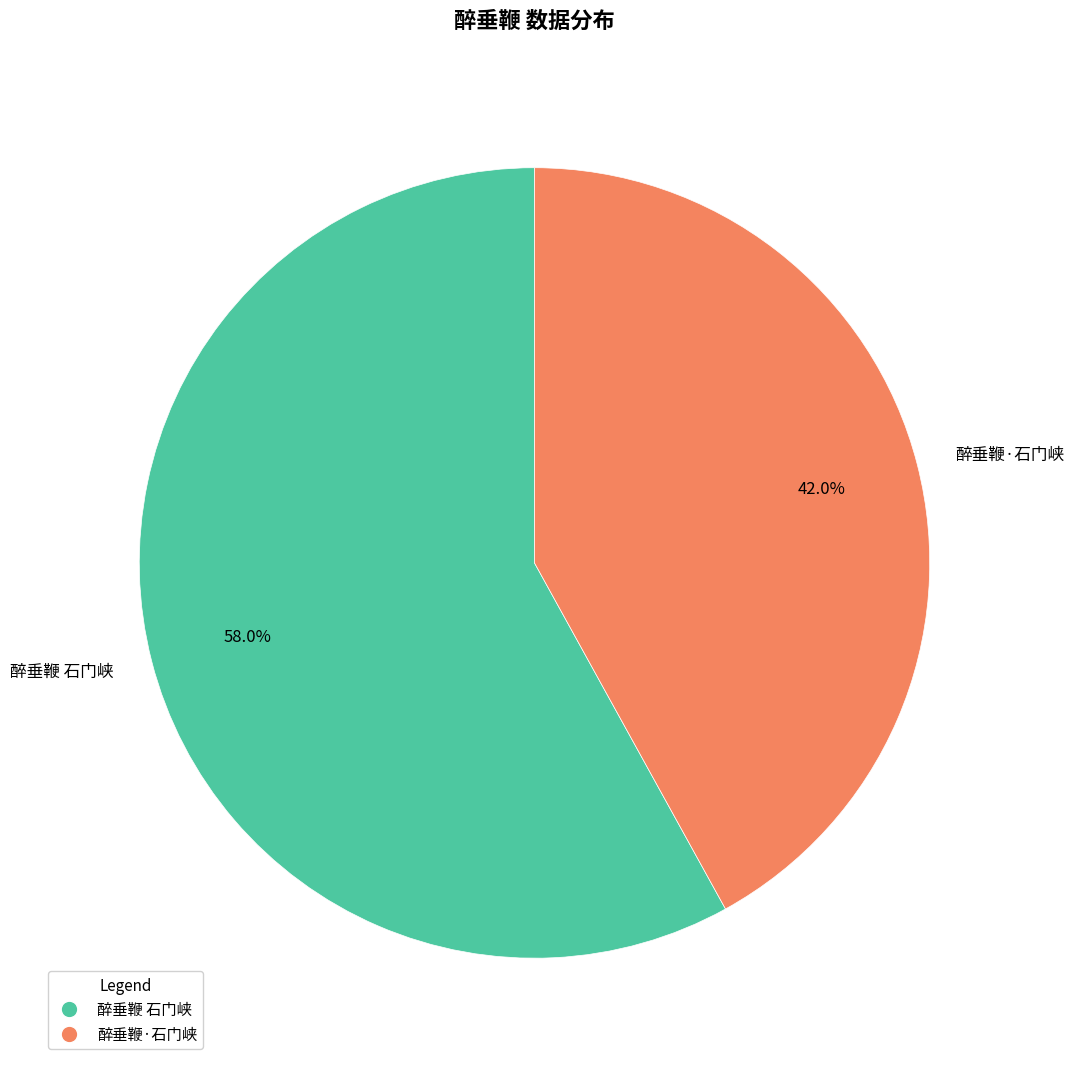

Do 醉垂鞭 石门峡 and 醉垂鞭·石门峡 together represent more than half of the pie?

Yes